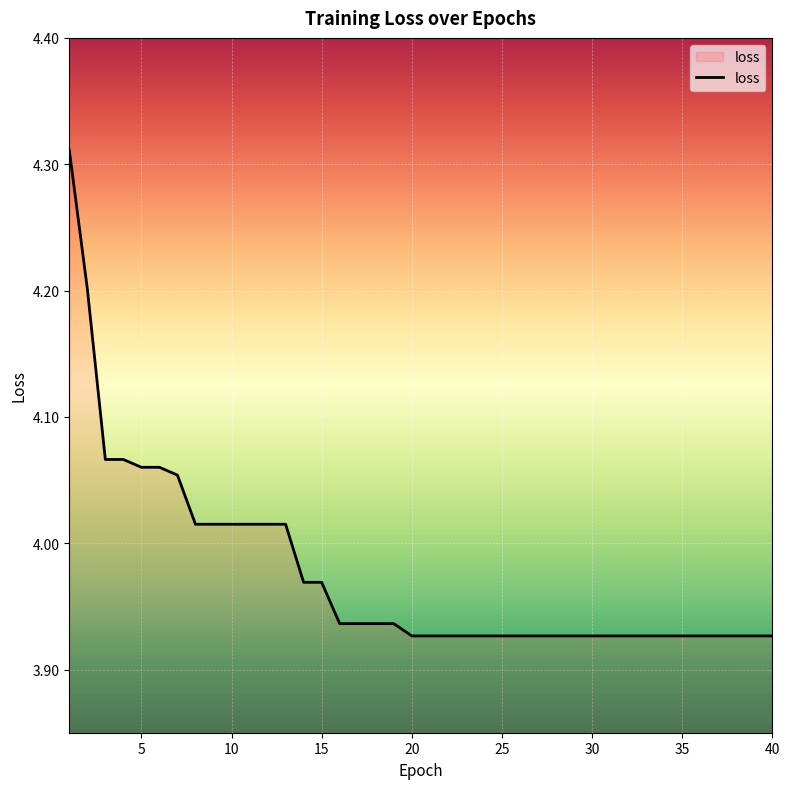

What is the difference between the maximum and minimum values?

0.4